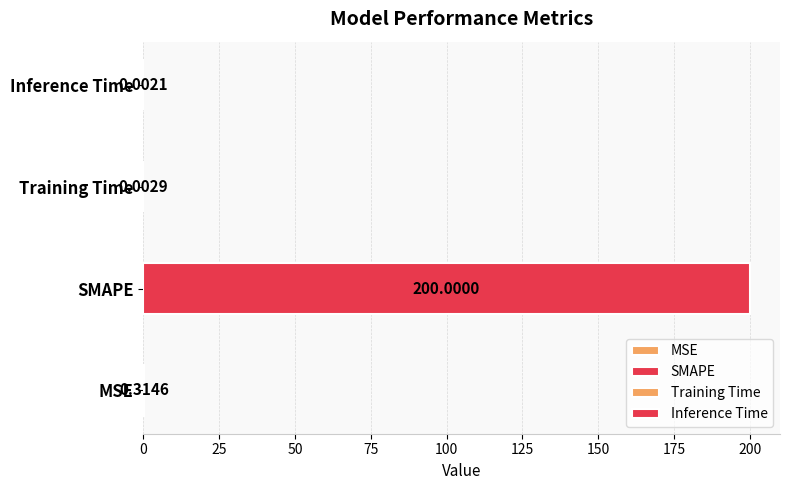

The value at Training Time is 0.0. True or false?

False